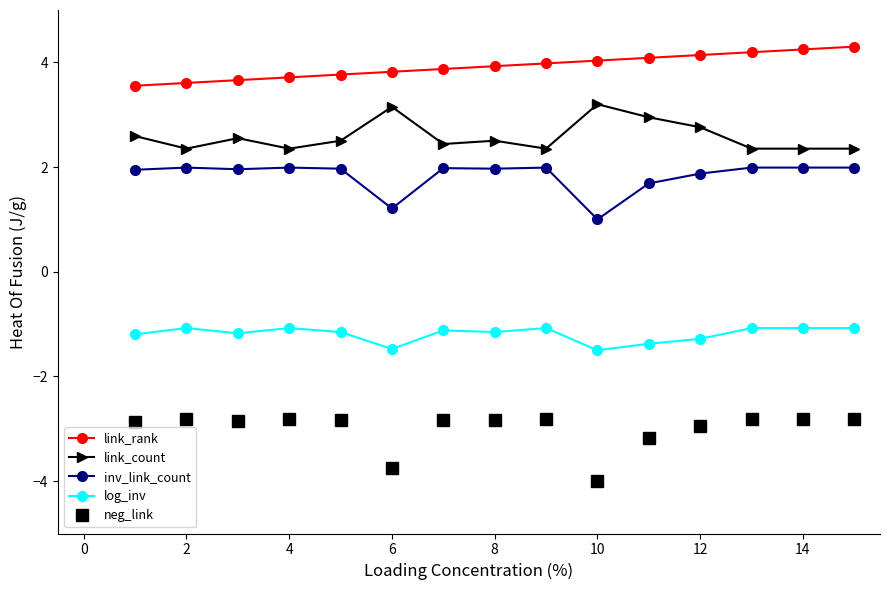

What is the average value of the log_inv series?

-1.2